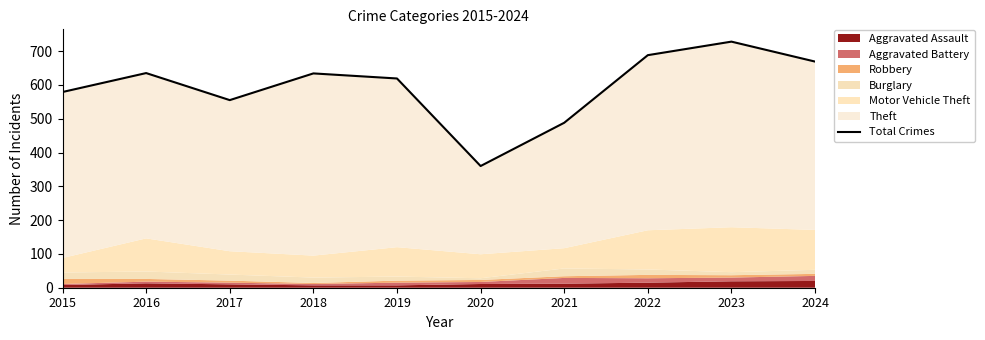

What is the change in value from 2017 to 2018?

+79